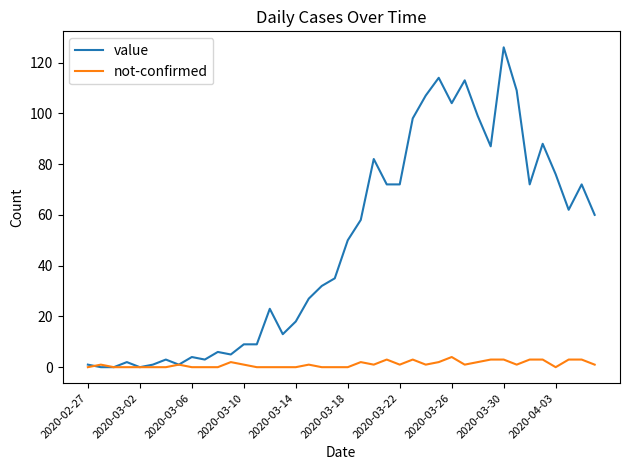

What is the maximum value for value?

126